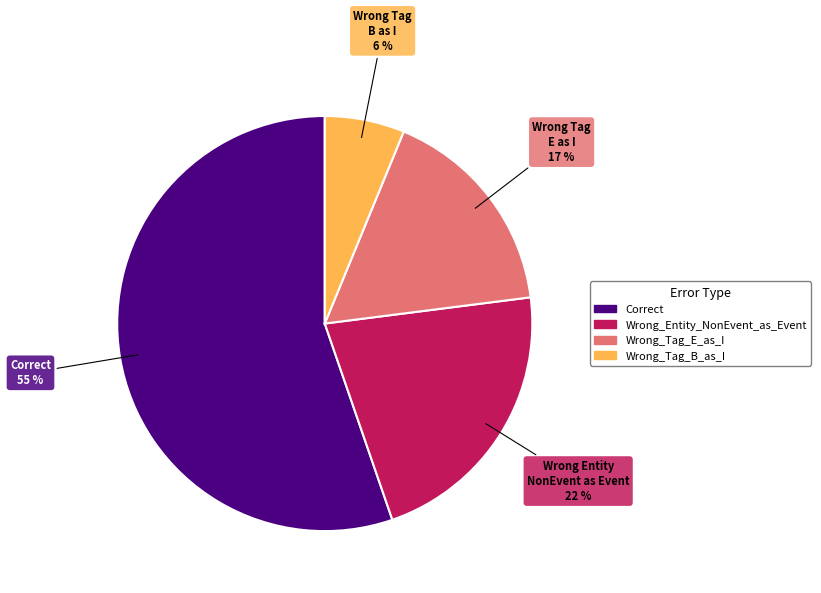

To the nearest percent, what is the average slice percentage?

25%